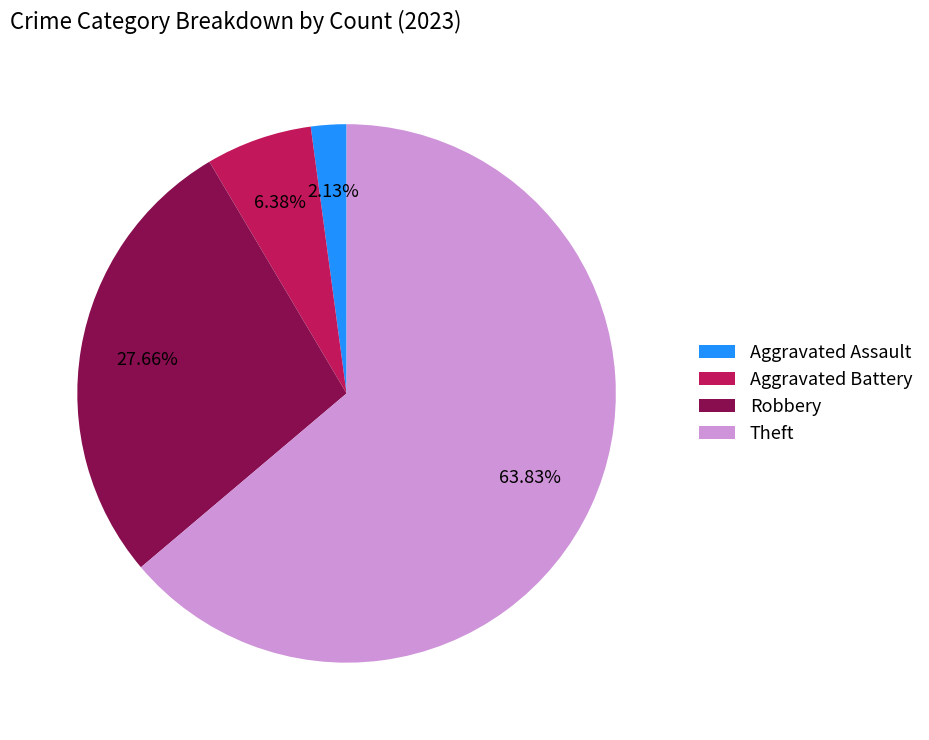

Between Aggravated Battery and Robbery, which is larger?

Robbery